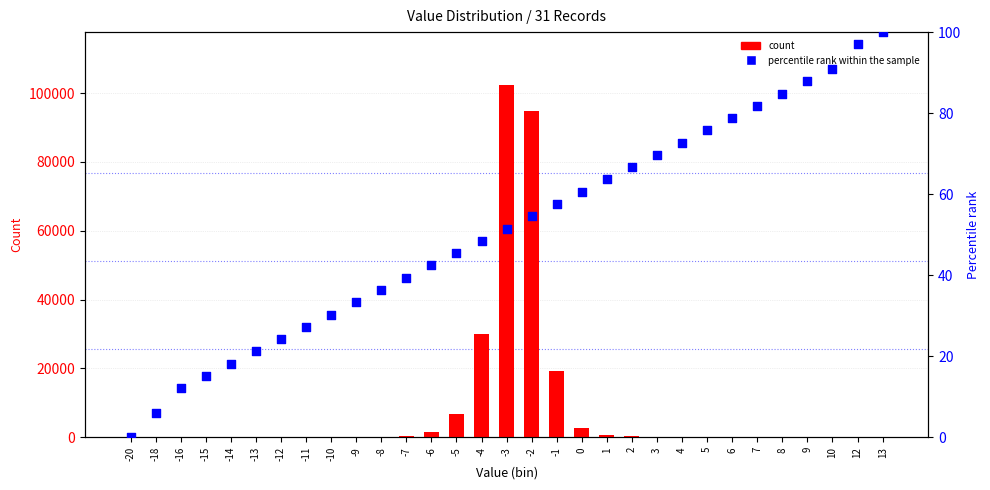

Is the value of count at -6 greater than the value of percentile rank within the sample at -12?

Yes